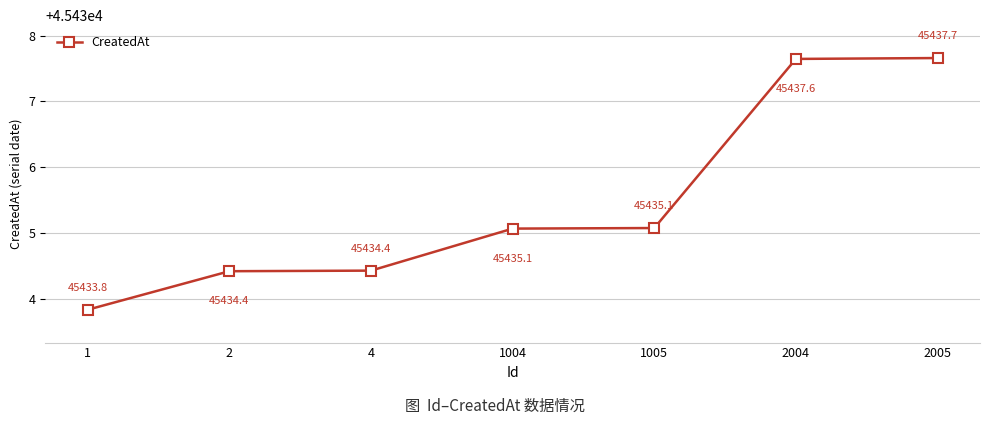

Count the number of data series in this chart.

1